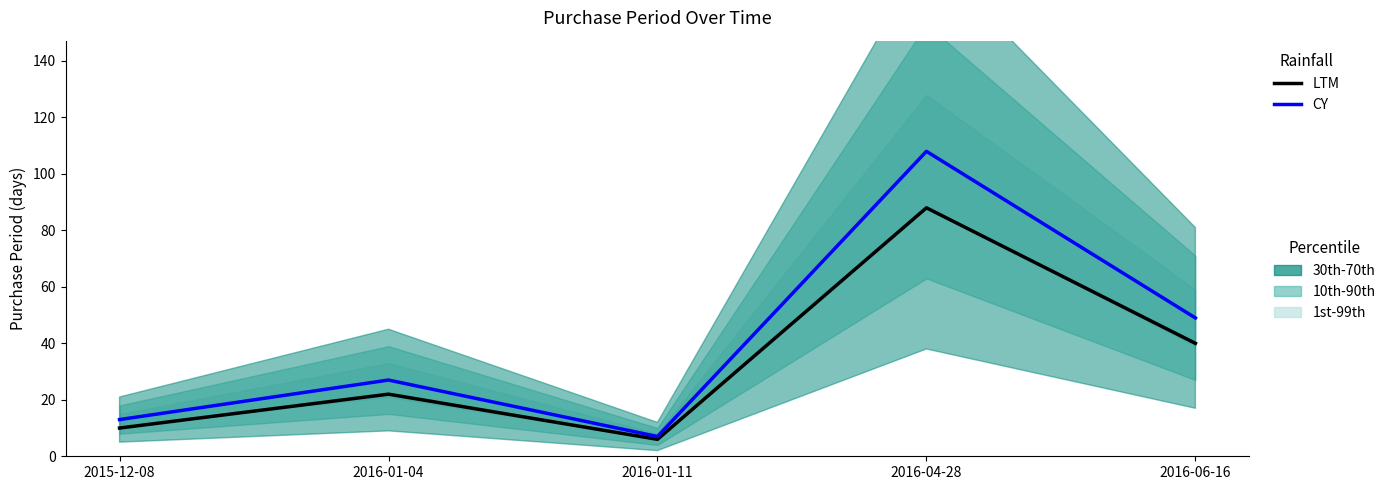

Does the chart display data point markers on the line(s)?

No